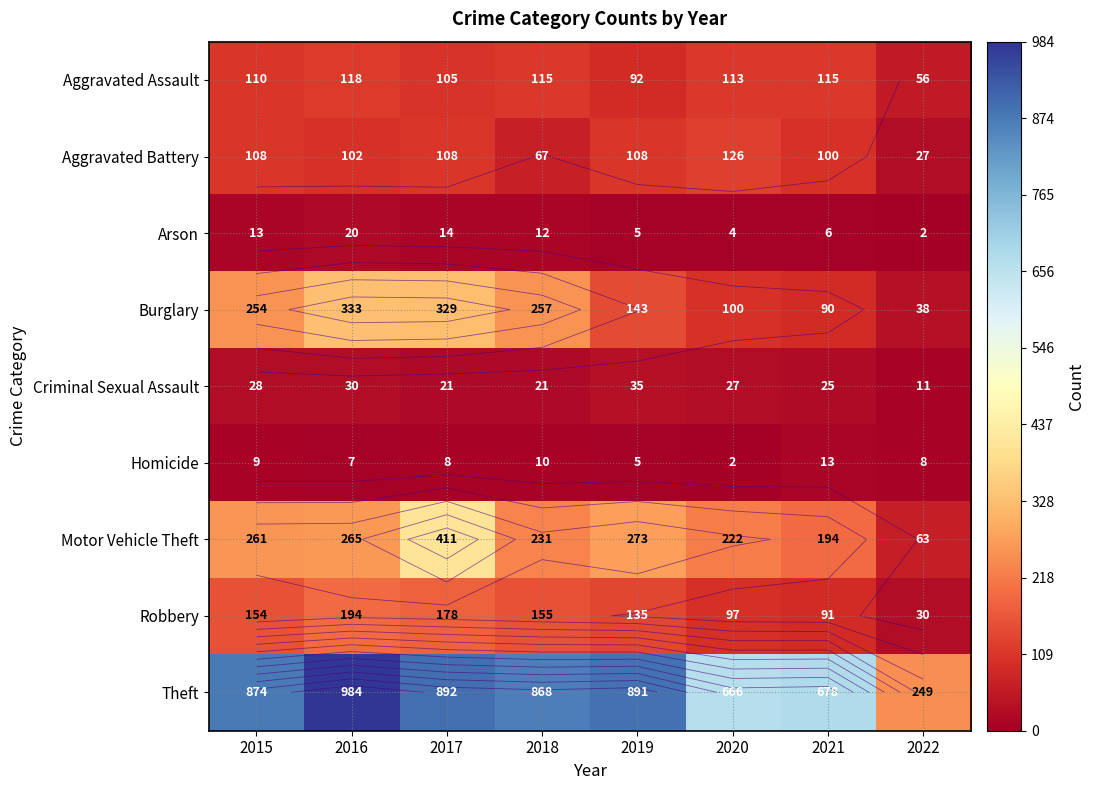

What is the difference between the maximum and minimum values in the Theft series?

735